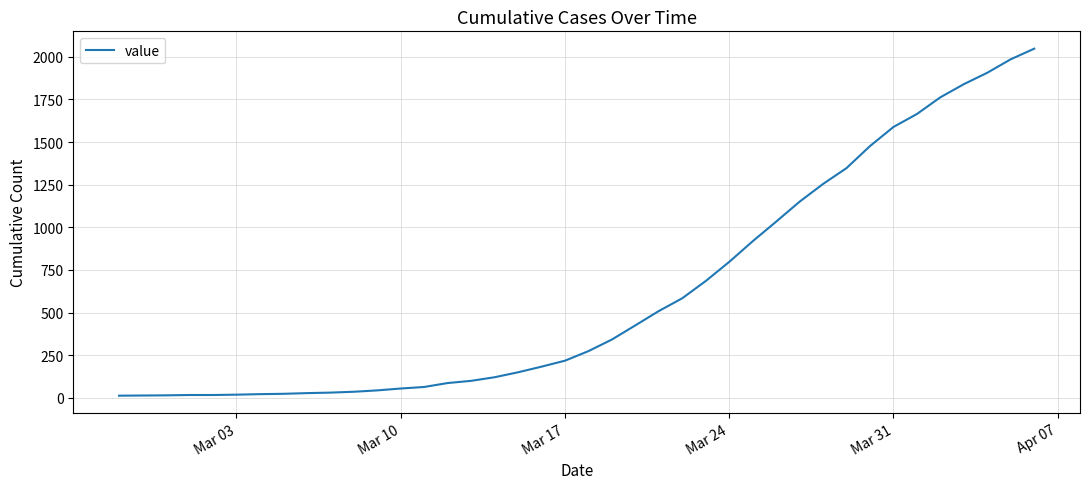

What is the difference between the maximum and minimum values?

2034